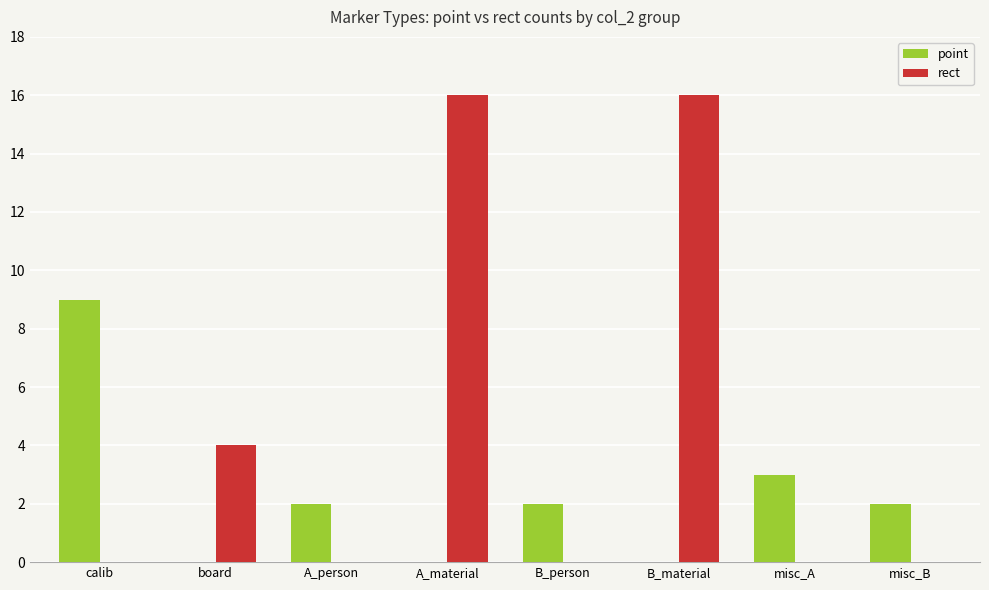

Are the bars grouped side by side (vs. stacked)?

Yes